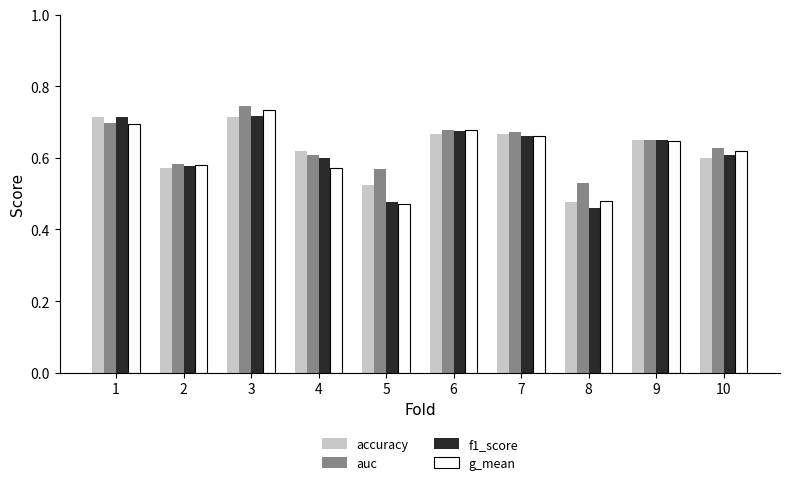

What are all the series names shown in the legend?

accuracy, auc, f1_score, g_mean